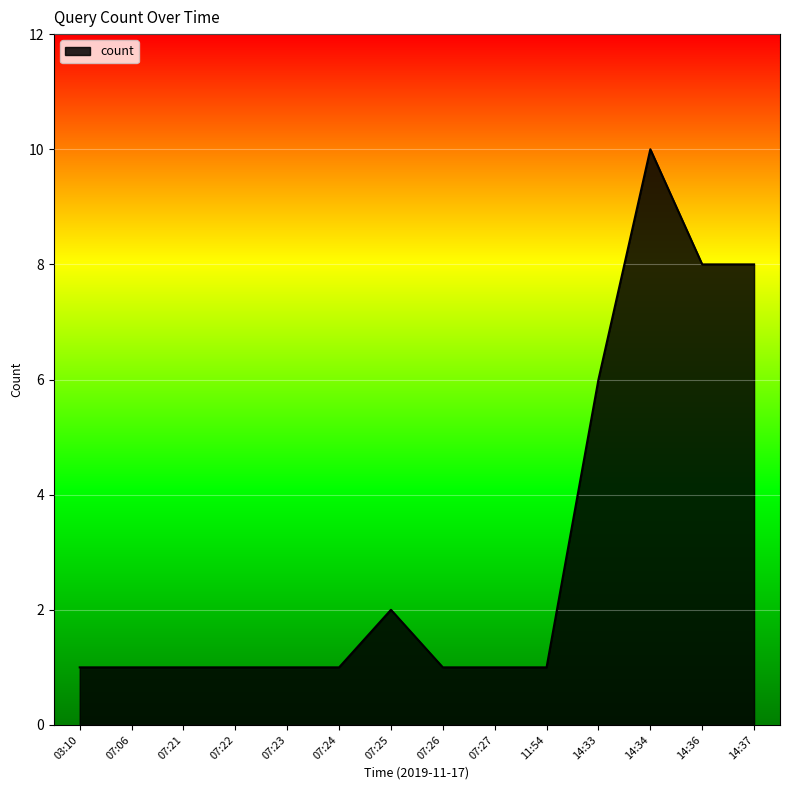

What is the change in value from 07:26 to 14:34?

+9